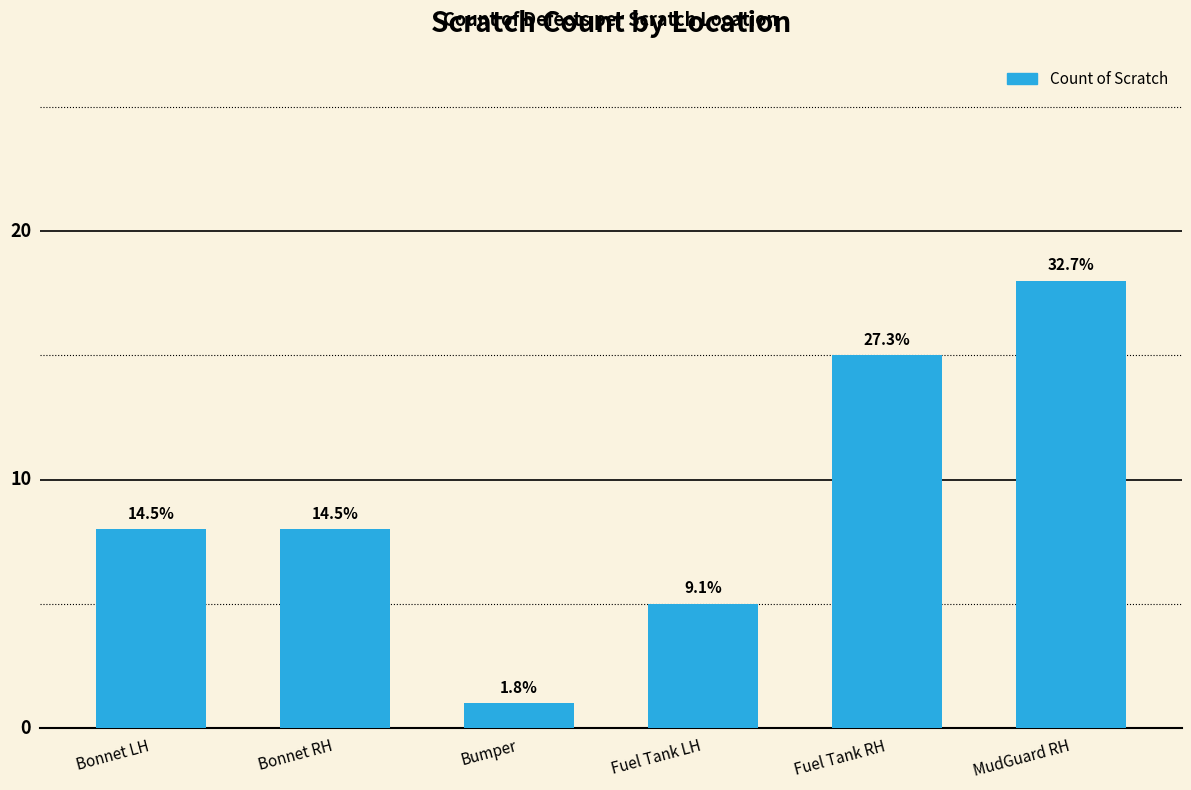

Does the chart contain any negative values?

No